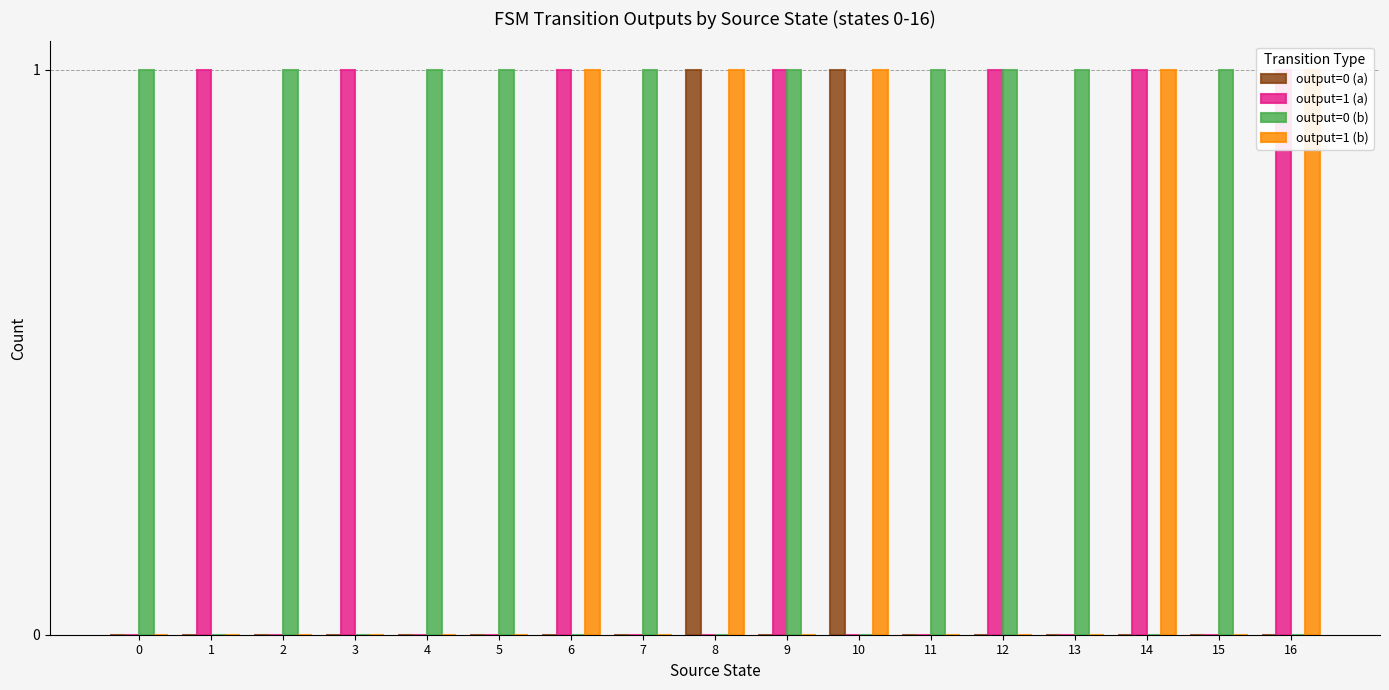

What is the difference between the maximum and minimum values in the output=1 (a) series?

1